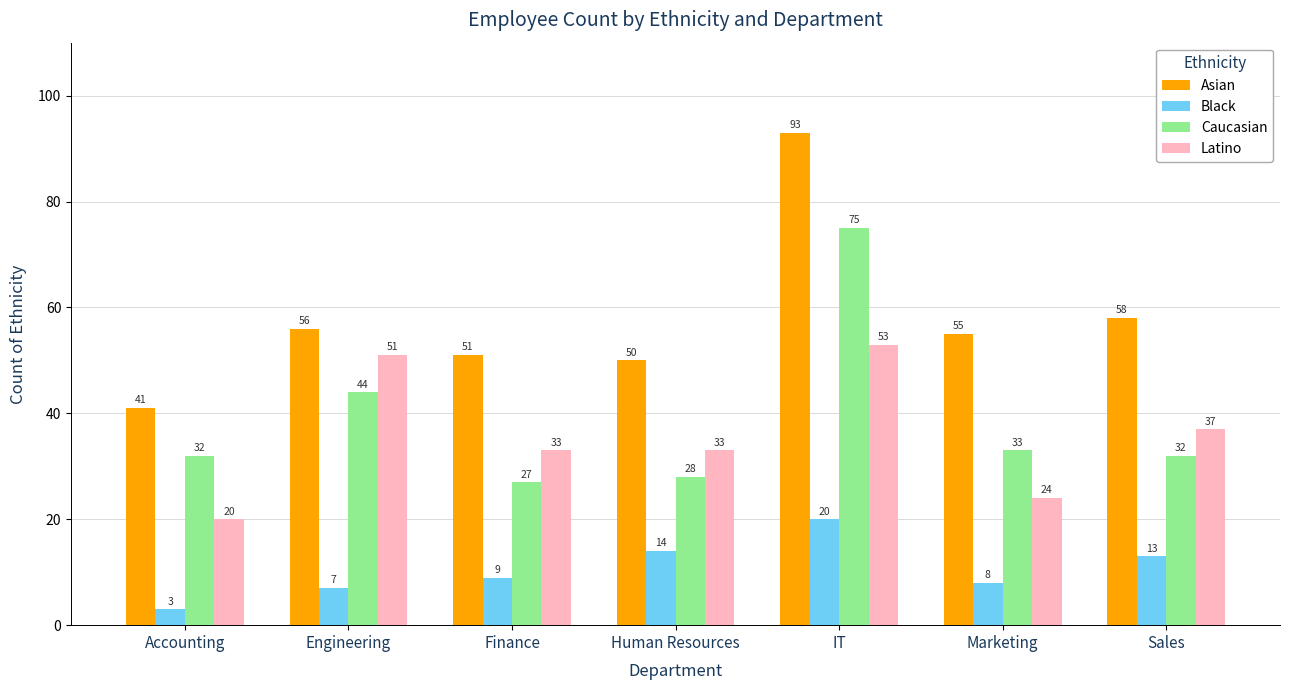

At Marketing, list the series in order from largest to smallest.

Asian, Caucasian, Latino, Black